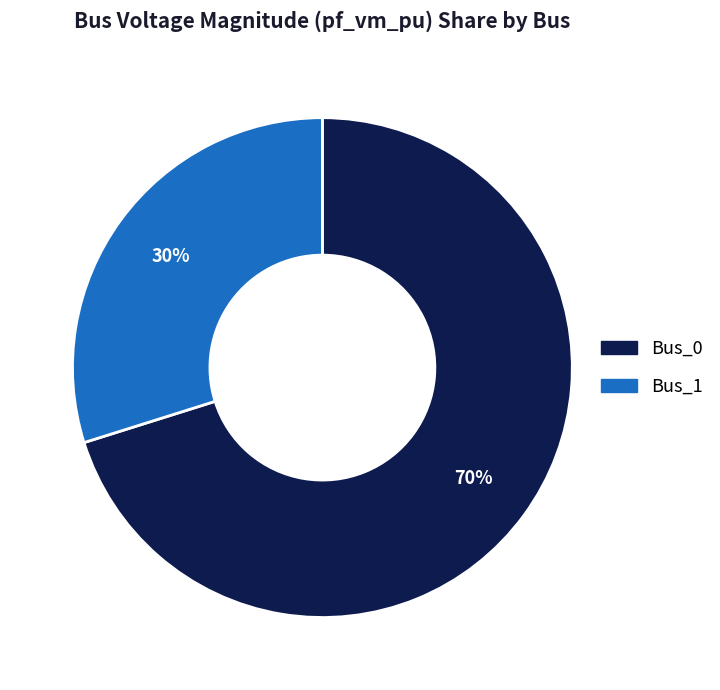

To the nearest percent, what is the difference between the largest and smallest slice percentages?

40%